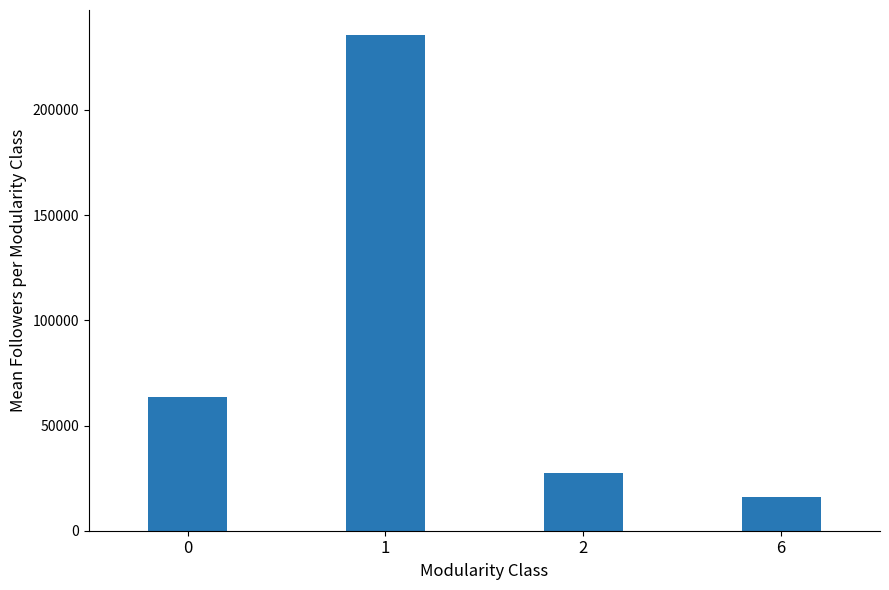

List the labels in order of value, smallest first.

6, 2, 0, 1